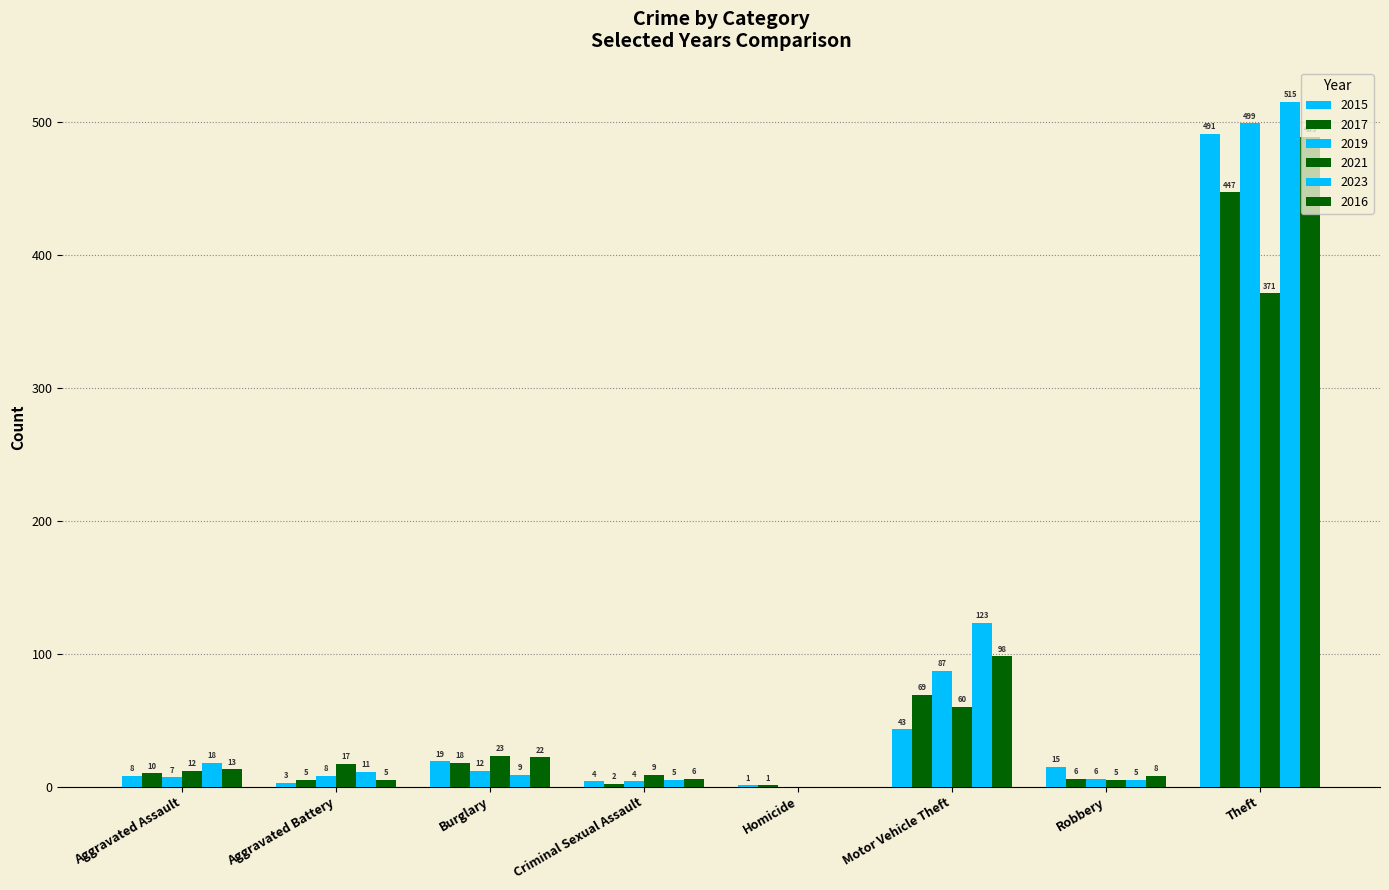

Does the chart contain stacked bars?

No